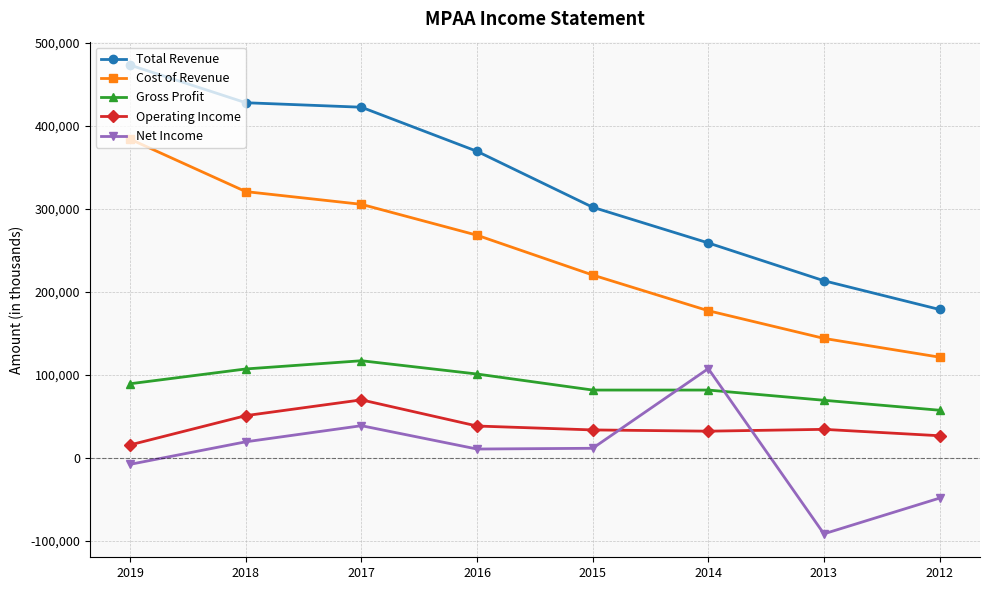

Rank the series by their maximum value, from highest to lowest.

Total Revenue, Cost of Revenue, Gross Profit, Net Income, Operating Income